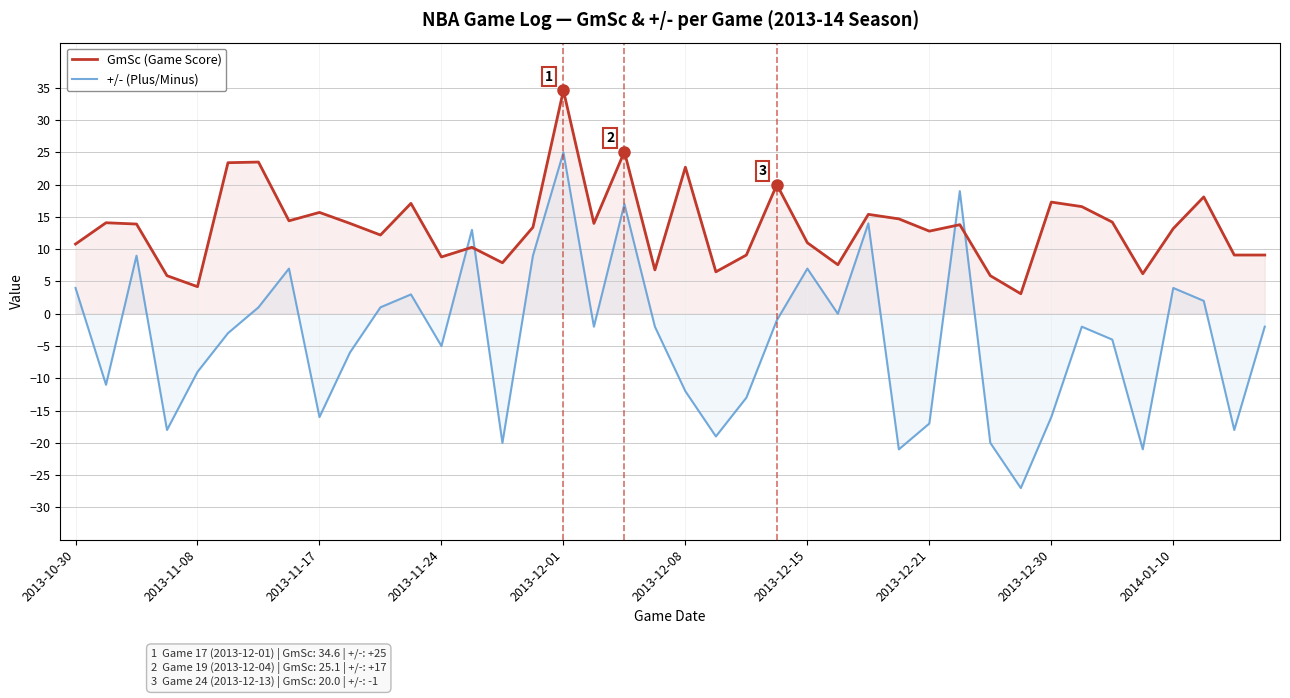

Which series ends up on top after the final intersection of +/- (Plus/Minus) and GmSc (Game Score)?

GmSc (Game Score)